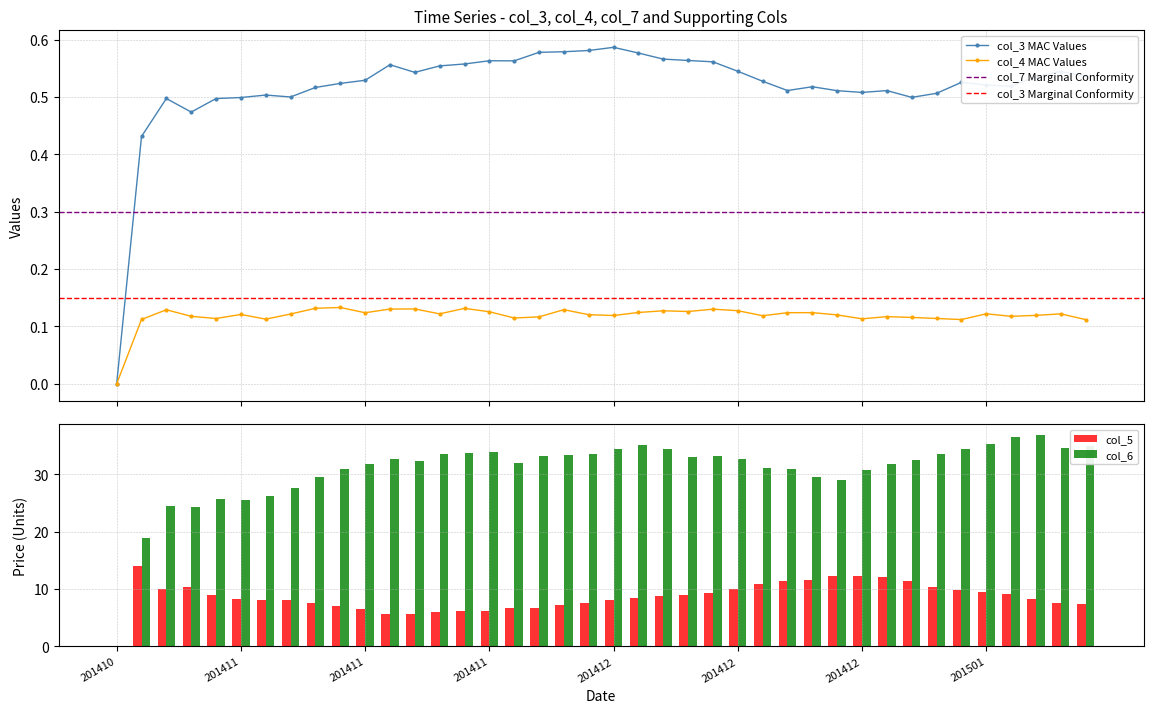

What is the sum of all col_6 values?

1228.8